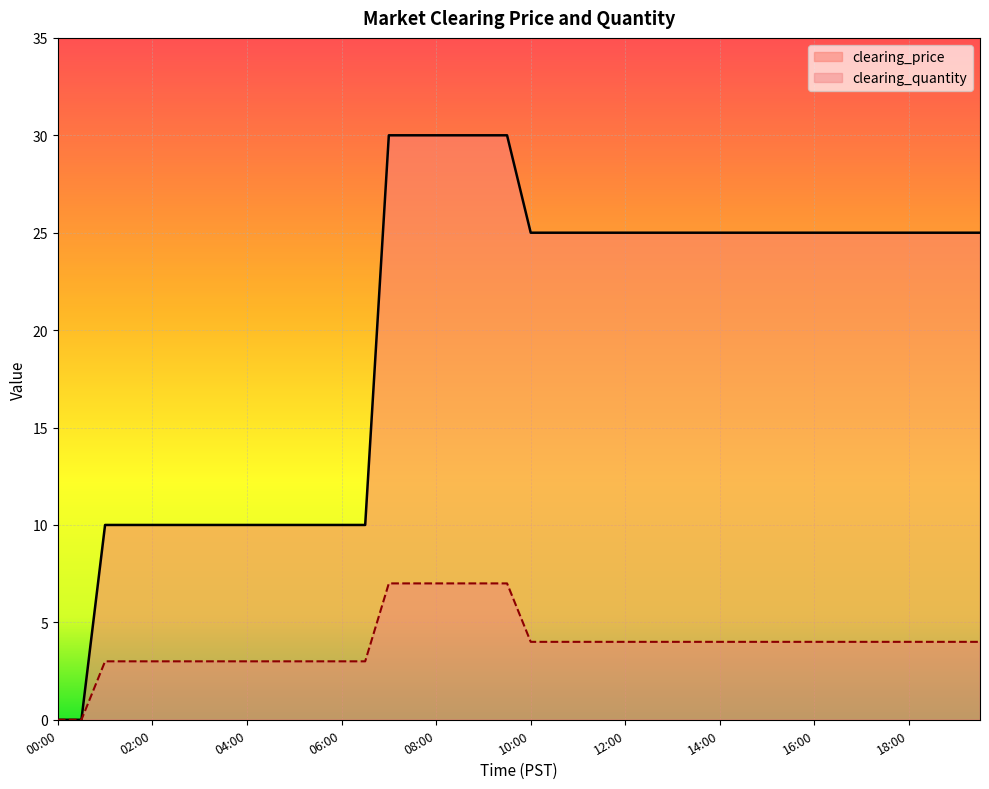

Reading right to left, list all the values displayed in this chart.

clearing_price: 25	25	25	25	25	25	25	25	25	25	25	25	25	25	25	25	25	25	25	25	30	30	30	30	30	30	10	10	10	10	10	10	10	10	10	10	10	10	0	0
clearing_quantity: 4	4	4	4	4	4	4	4	4	4	4	4	4	4	4	4	4	4	4	4	7	7	7	7	7	7	3	3	3	3	3	3	3	3	3	3	3	3	0	0